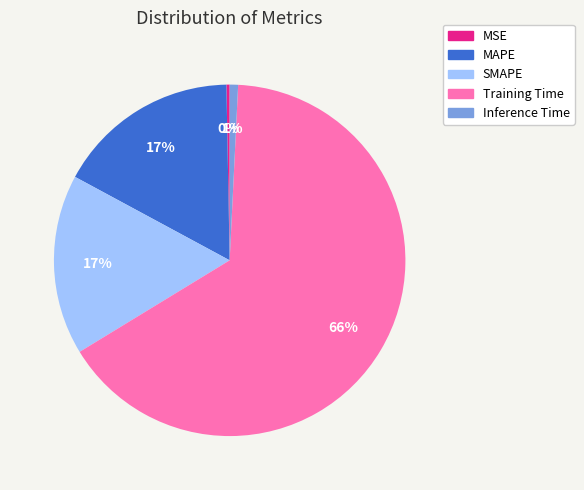

Between SMAPE and Inference Time, which is larger?

SMAPE